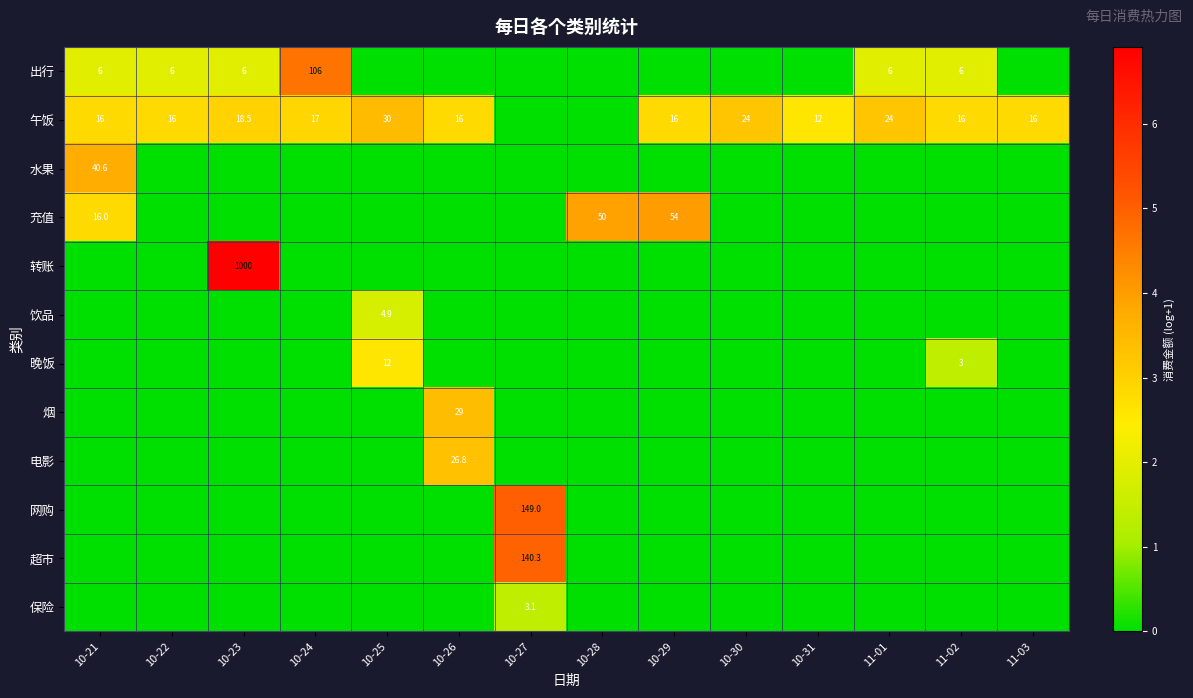

What is the sum of the 午饭 values at 10-23 and 10-26?

34.5